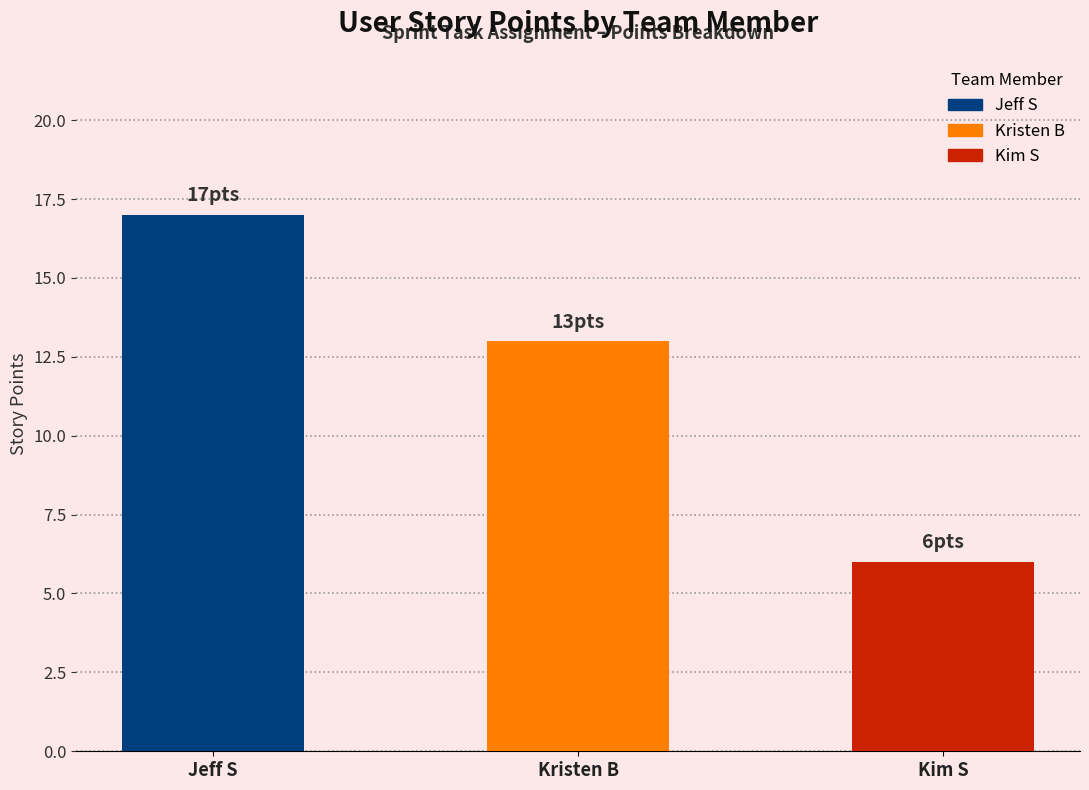

Does the chart contain any negative values?

No